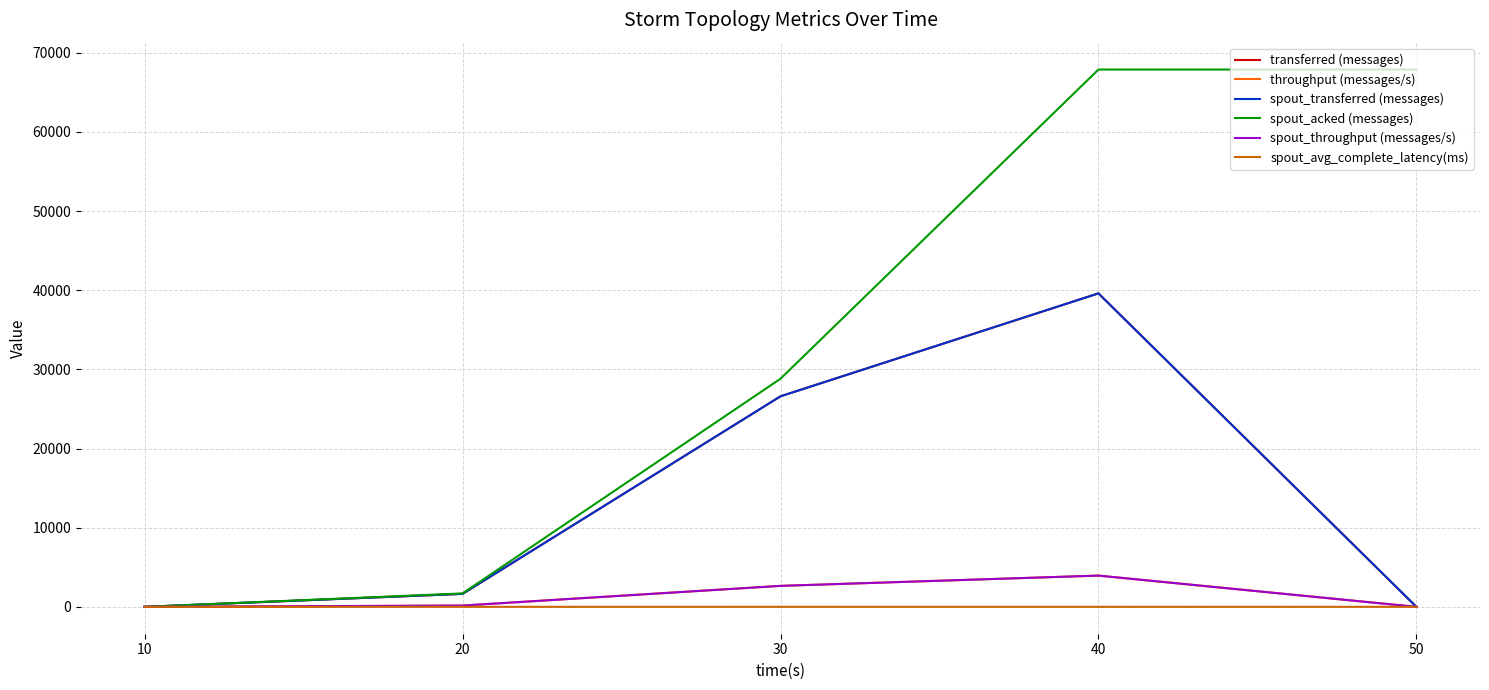

Where does the transferred (messages) series first go above 1640?

30